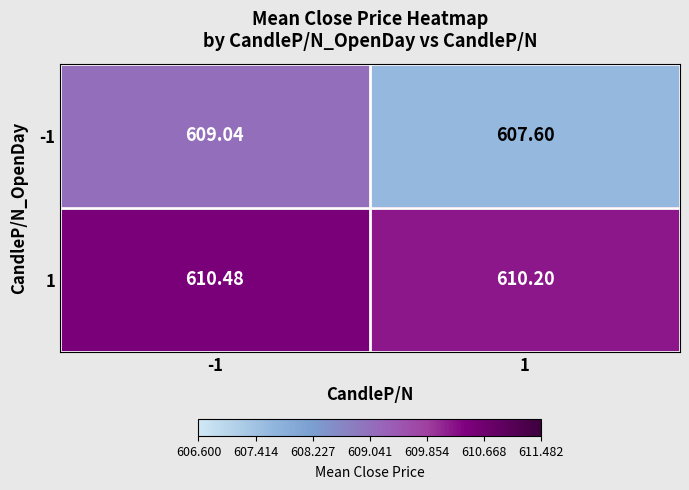

Which series changed the most between -1 and 1?

-1